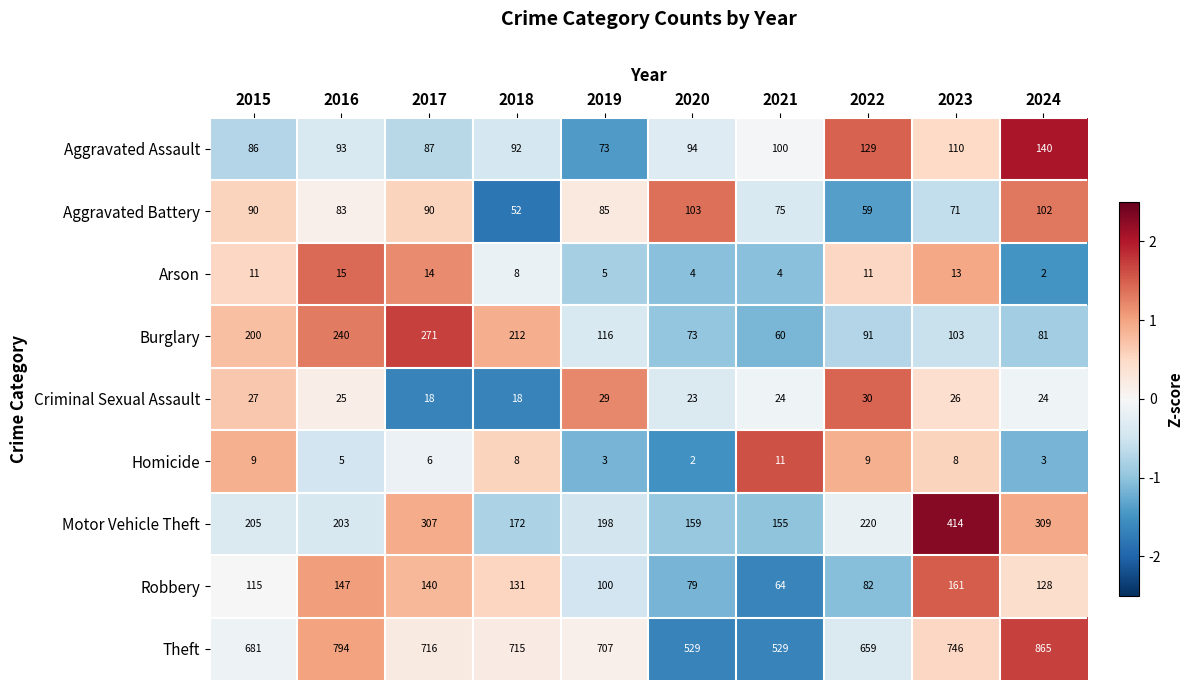

Which series has the largest total across all categories?

Theft